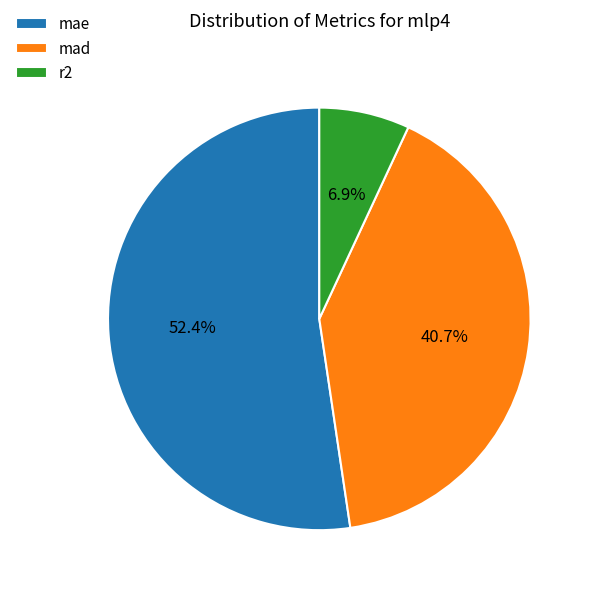

Rank the categories by value from lowest to highest.

r2, mad, mae